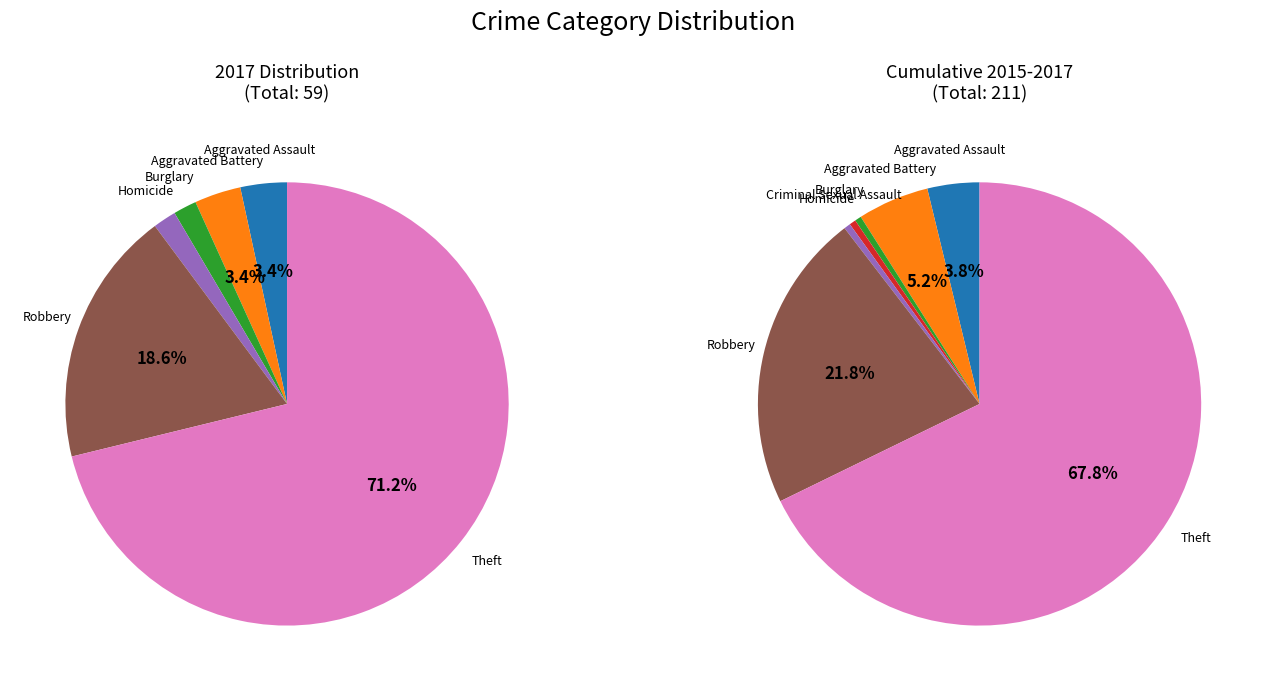

What percentage is the Aggravated Assault slice, to the nearest percent?

3%